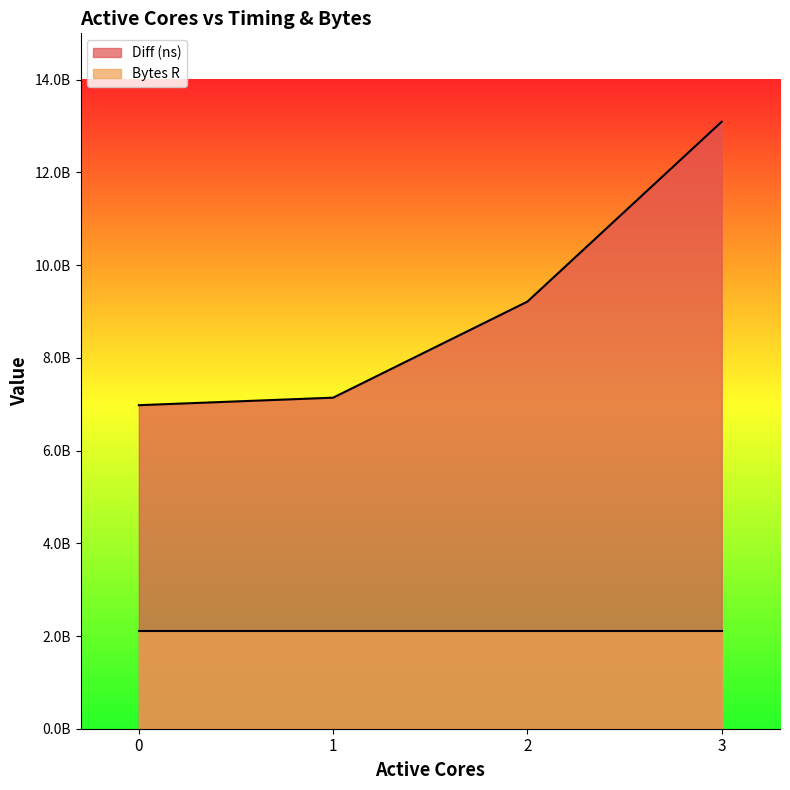

The chart shows a value of 3229007523 at 2. True or false?

False